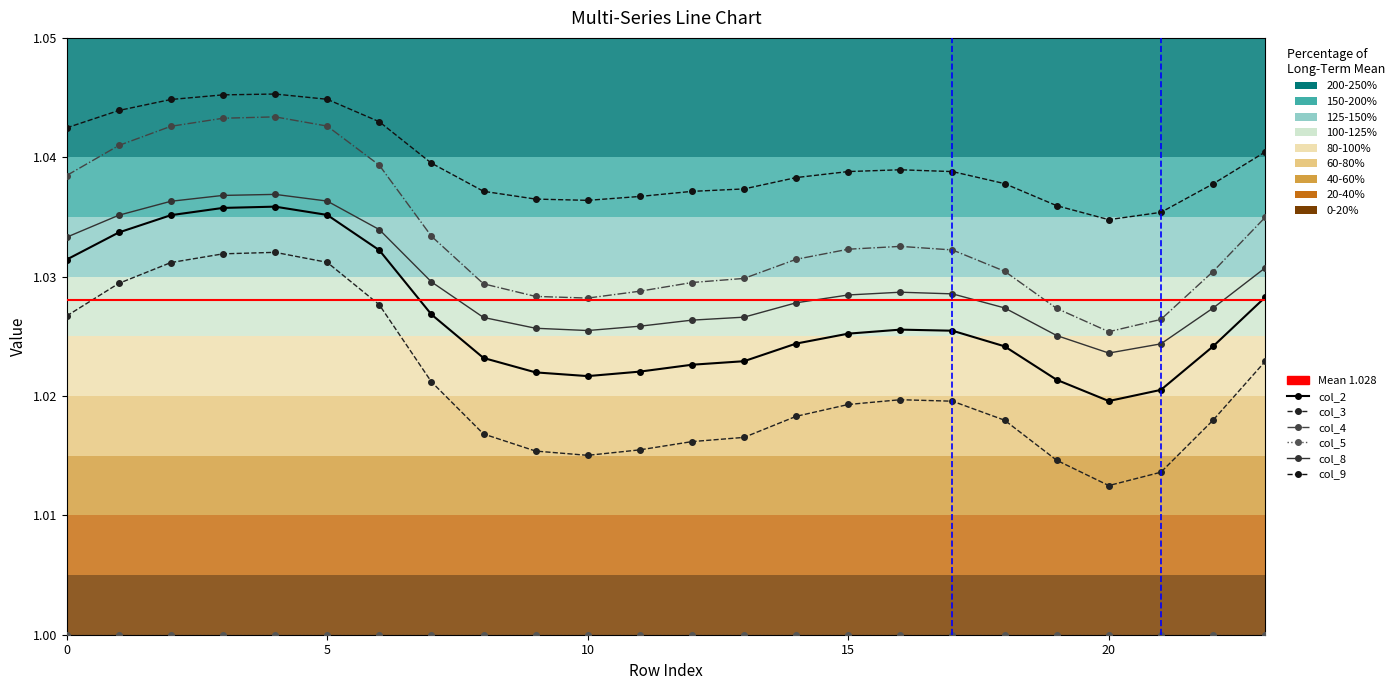

Reading left to right, list all the values displayed in this chart.

col_2: 0=1.0	1=1.0	2=1.0	3=1.0	4=1.0	5=1.0	6=1.0	7=1.0	8=1.0	9=1.0	10=1.0	11=1.0	12=1.0	13=1.0	14=1.0	15=1.0	16=1.0	17=1.0	18=1.0	19=1.0	20=1.0	21=1.0	22=1.0	23=1.0
col_3: 0=1.0	1=1.0	2=1.0	3=1.0	4=1.0	5=1.0	6=1.0	7=1.0	8=1.0	9=1.0	10=1.0	11=1.0	12=1.0	13=1.0	14=1.0	15=1.0	16=1.0	17=1.0	18=1.0	19=1.0	20=1.0	21=1.0	22=1.0	23=1.0
col_4: 0=1.0	1=1.0	2=1.0	3=1.0	4=1.0	5=1.0	6=1.0	7=1.0	8=1.0	9=1.0	10=1.0	11=1.0	12=1.0	13=1.0	14=1.0	15=1.0	16=1.0	17=1.0	18=1.0	19=1.0	20=1.0	21=1.0	22=1.0	23=1.0
col_8: 0=1.0	1=1.0	2=1.0	3=1.0	4=1.0	5=1.0	6=1.0	7=1.0	8=1.0	9=1.0	10=1.0	11=1.0	12=1.0	13=1.0	14=1.0	15=1.0	16=1.0	17=1.0	18=1.0	19=1.0	20=1.0	21=1.0	22=1.0	23=1.0
col_9: 0=1.0	1=1.0	2=1.0	3=1.0	4=1.0	5=1.0	6=1.0	7=1.0	8=1.0	9=1.0	10=1.0	11=1.0	12=1.0	13=1.0	14=1.0	15=1.0	16=1.0	17=1.0	18=1.0	19=1.0	20=1.0	21=1.0	22=1.0	23=1.0